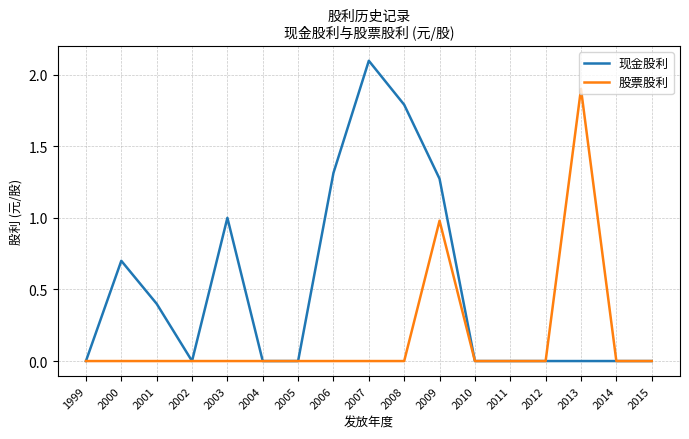

What is the average value of the 股票股利 series?

0.2